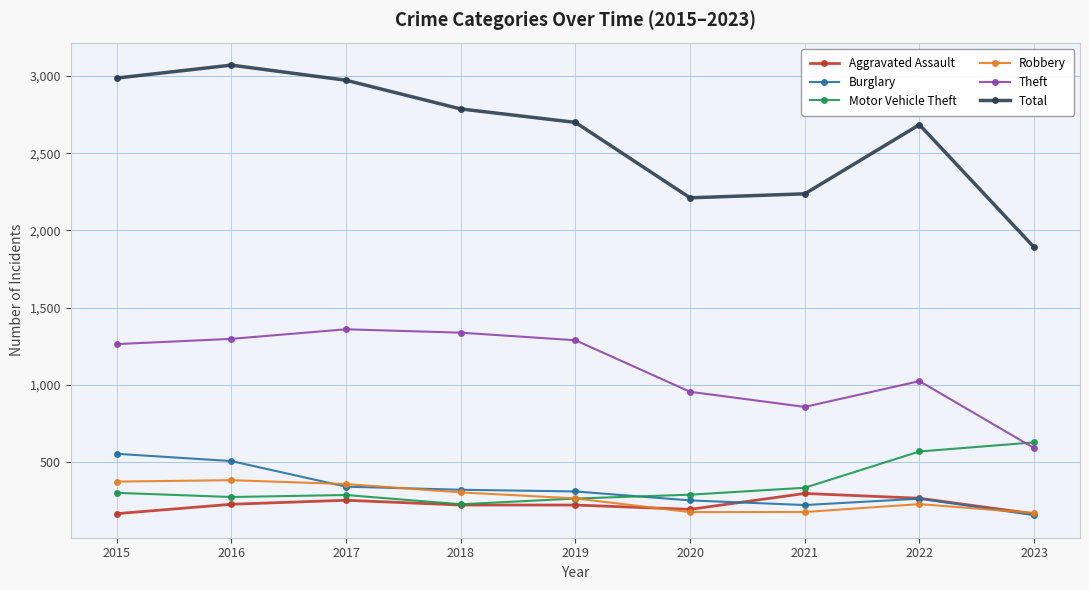

Is the value of Burglary at 2020 greater than the value of Theft at 2022?

No